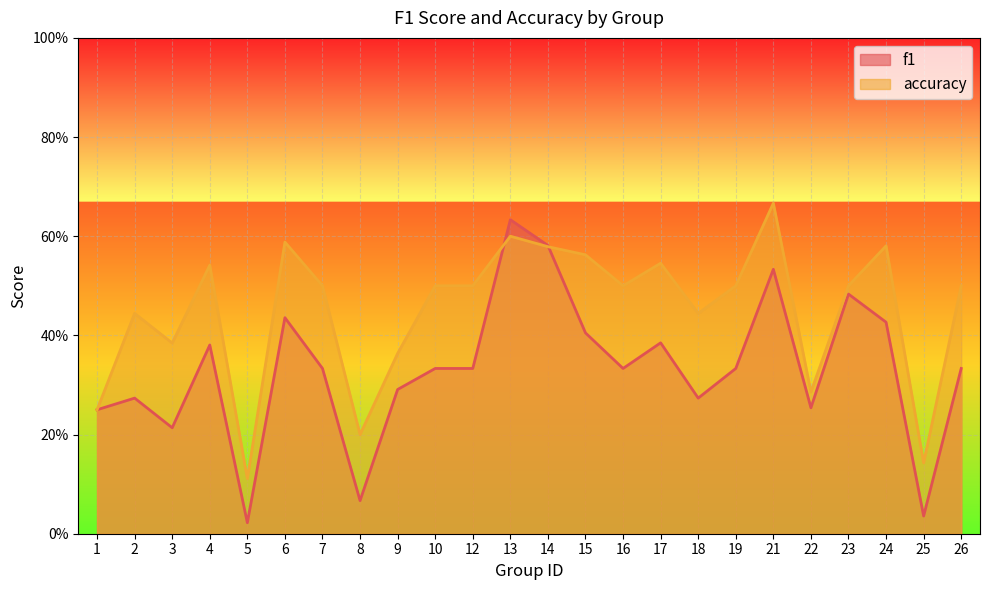

The value of f1 at 2 is 0.5. True or false?

False